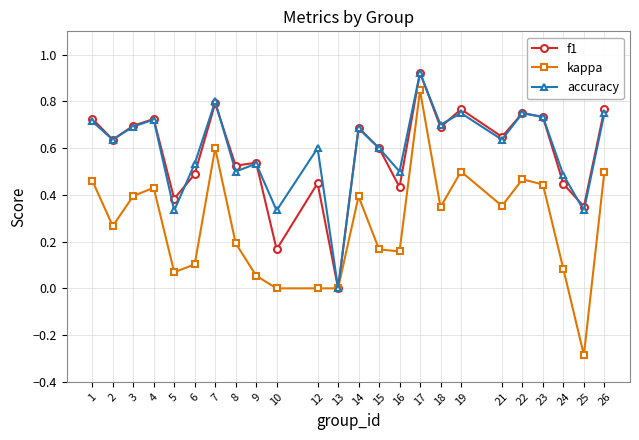

What is the sum of the accuracy values at 16 and 2?

1.1